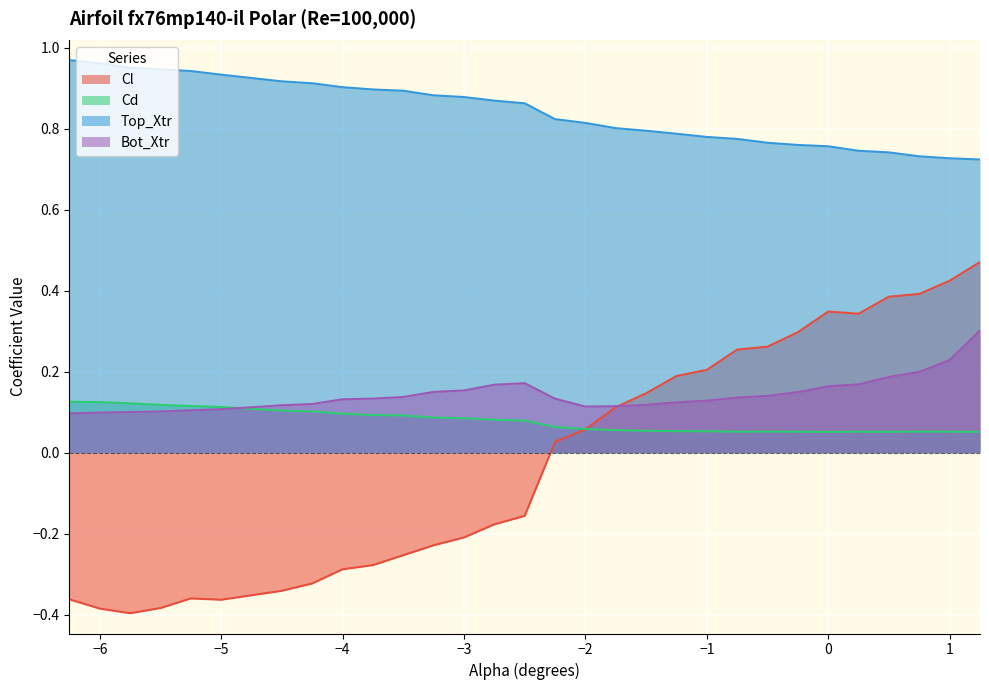

Between -3.5 and -2.25, which is larger?

-2.25